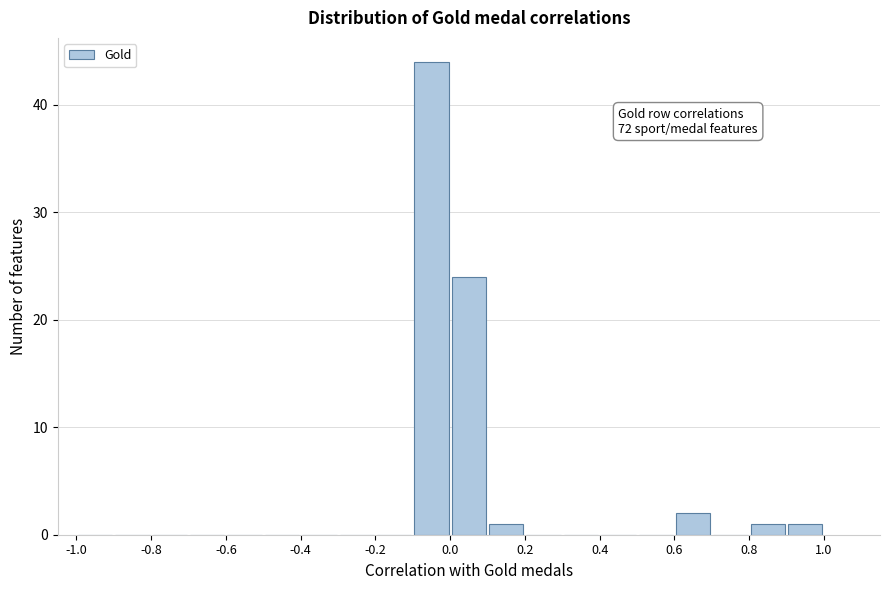

Over which range of the x-axis is the bar tallest?

-0.1 to 0.0